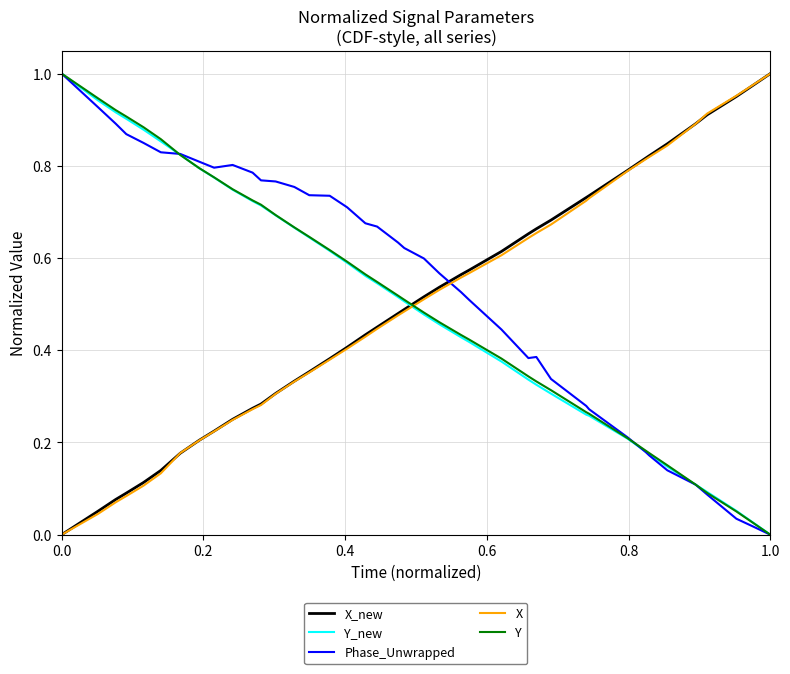

How many intersections are there between X and Phase_Unwrapped?

1